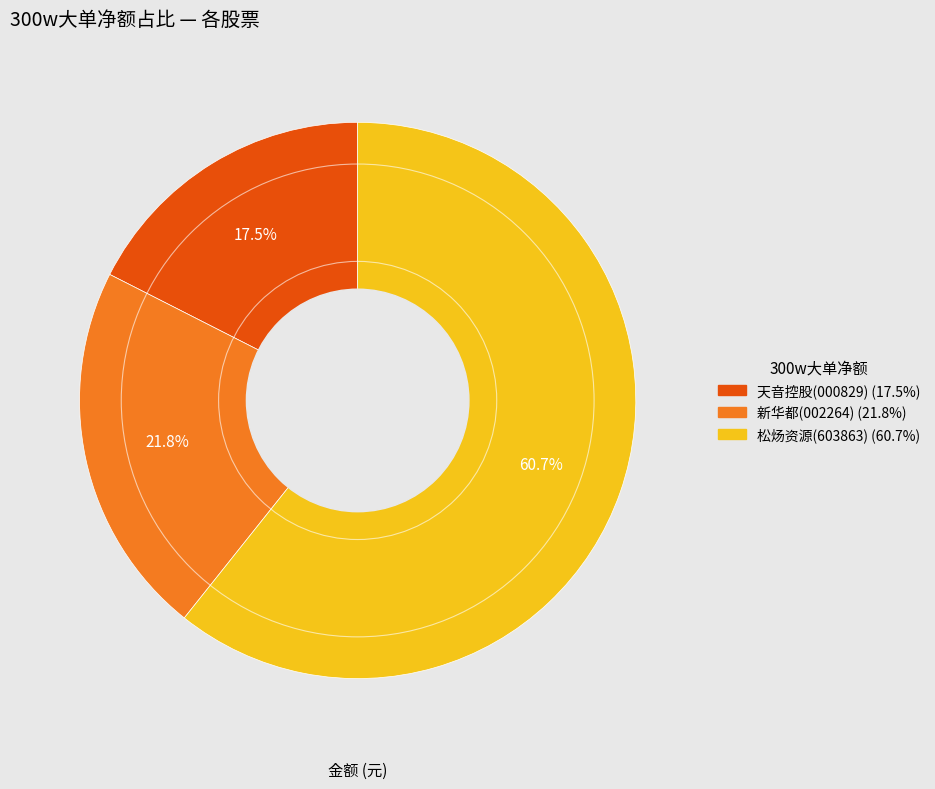

Does any single category account for the majority?

Yes